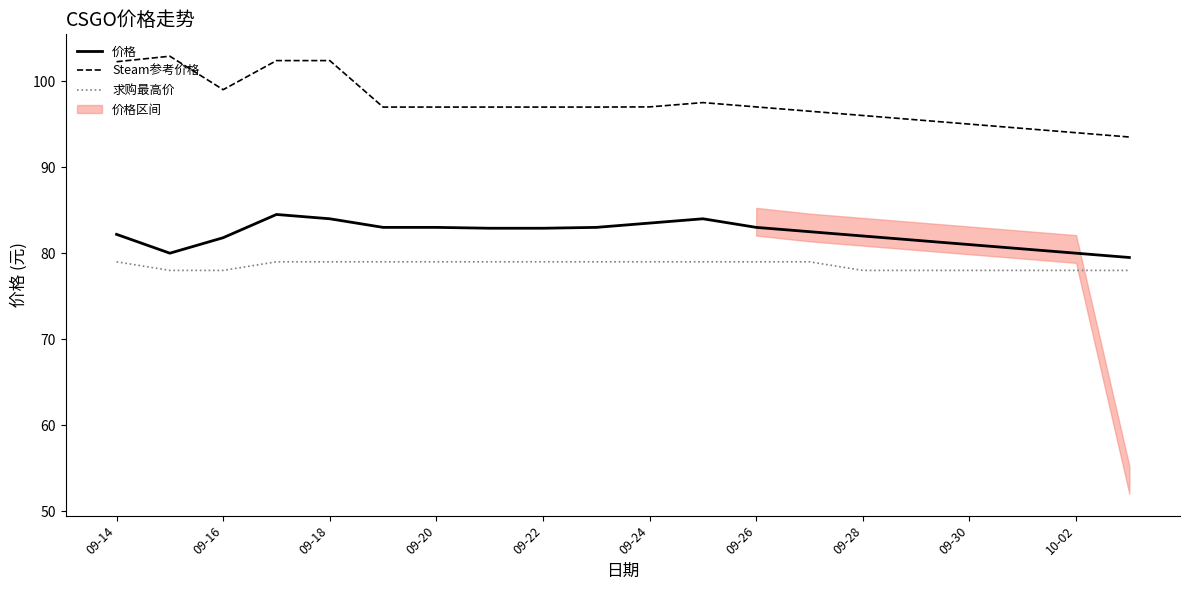

Is it true that 价格 equals 141.9 at 09-18?

False